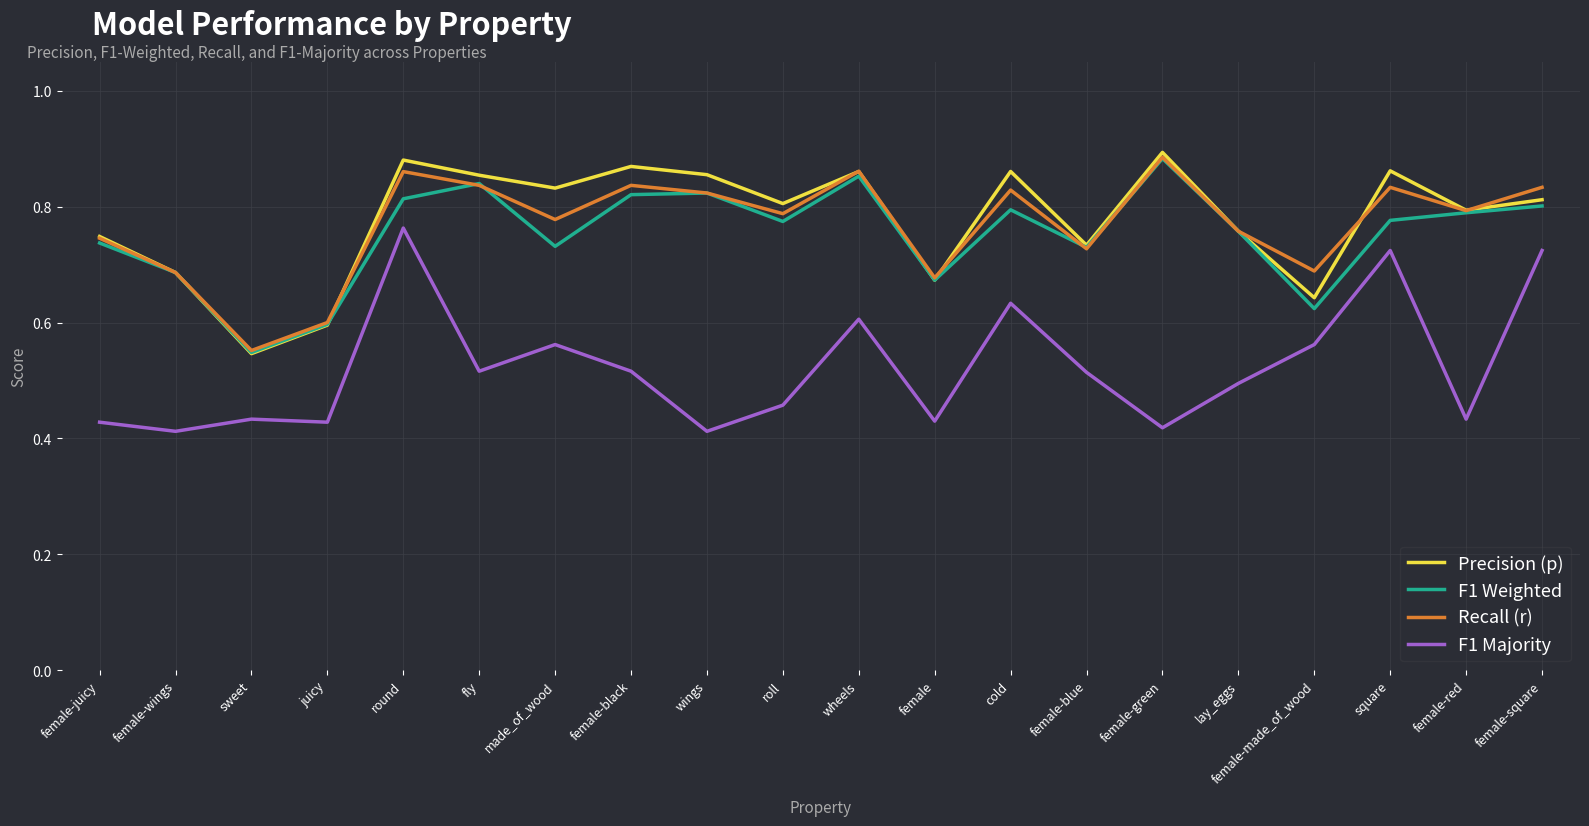

What position from the left is sweet?

3